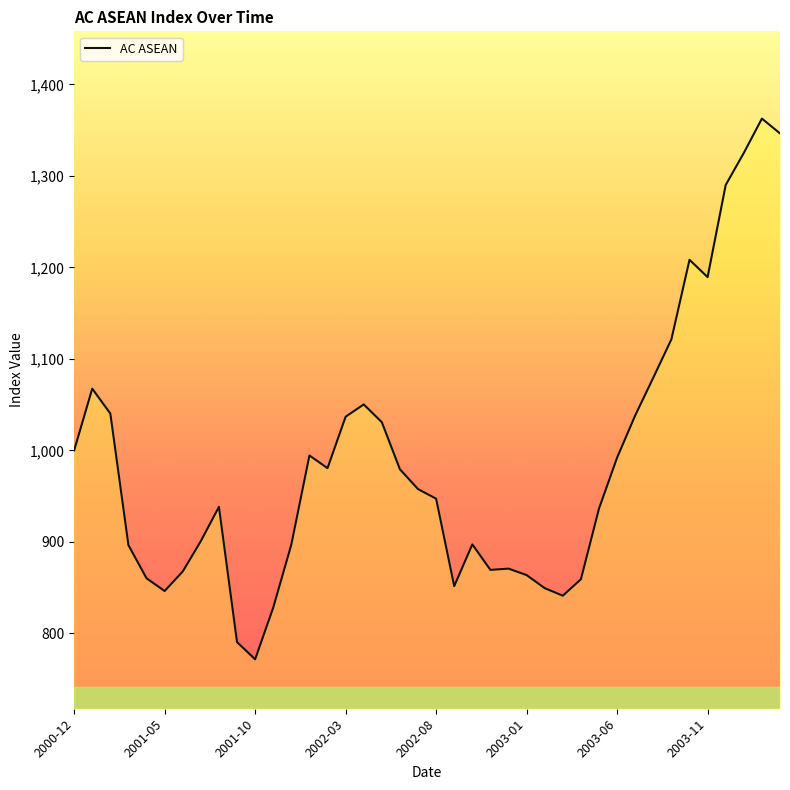

At which label is the value closest to 1067?

2001-01